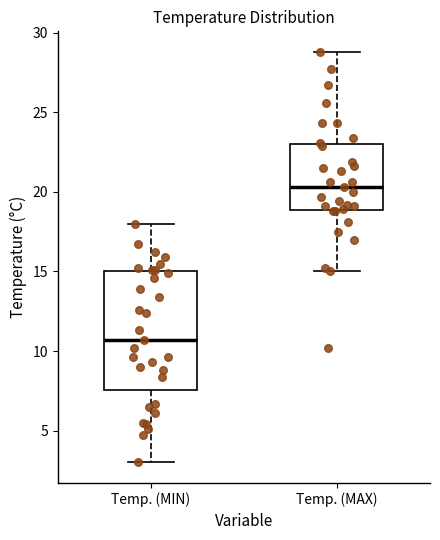

Comparing the boxes themselves (not the whiskers), which one is the tallest?

Temp. (MIN)